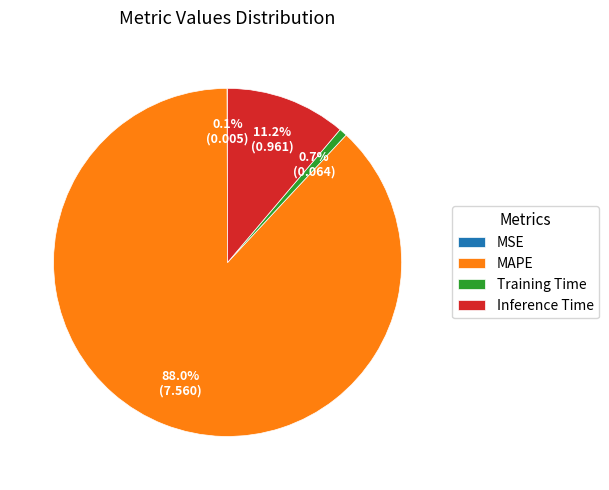

Is the sum of Training Time and MAPE greater than half?

Yes